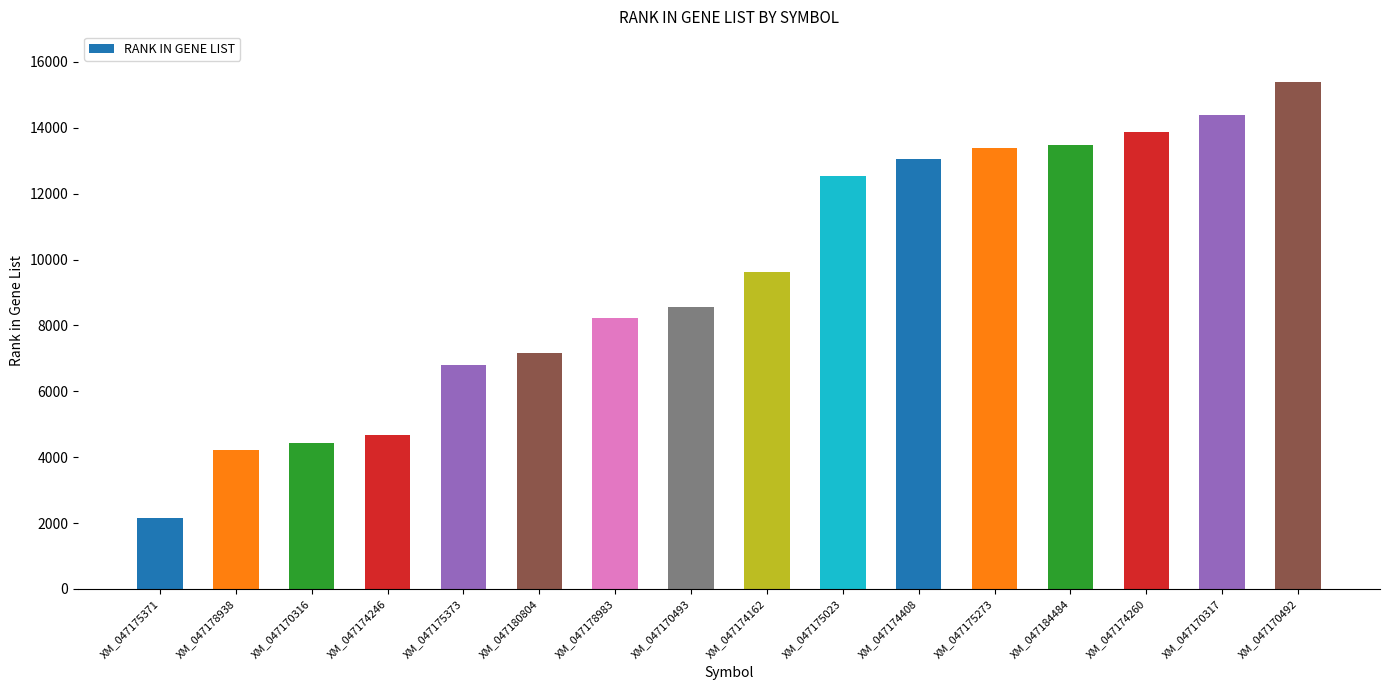

How many values are below 9632?

8